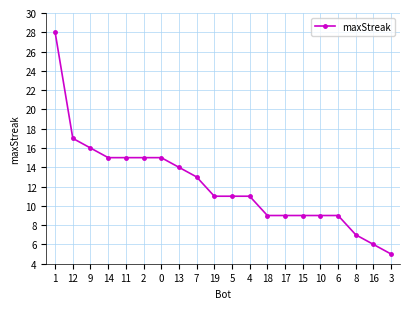

Approximately how many times larger is the value at 12 compared to 3?

3.4